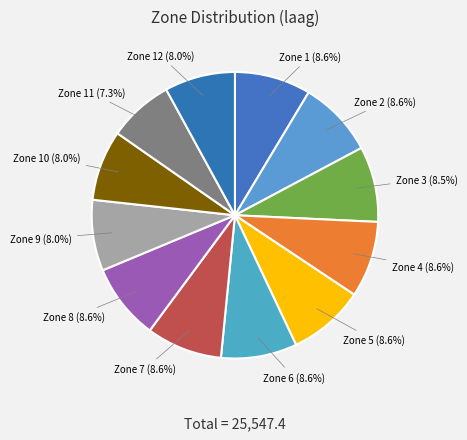

Which slice is the smallest?

Zone 11